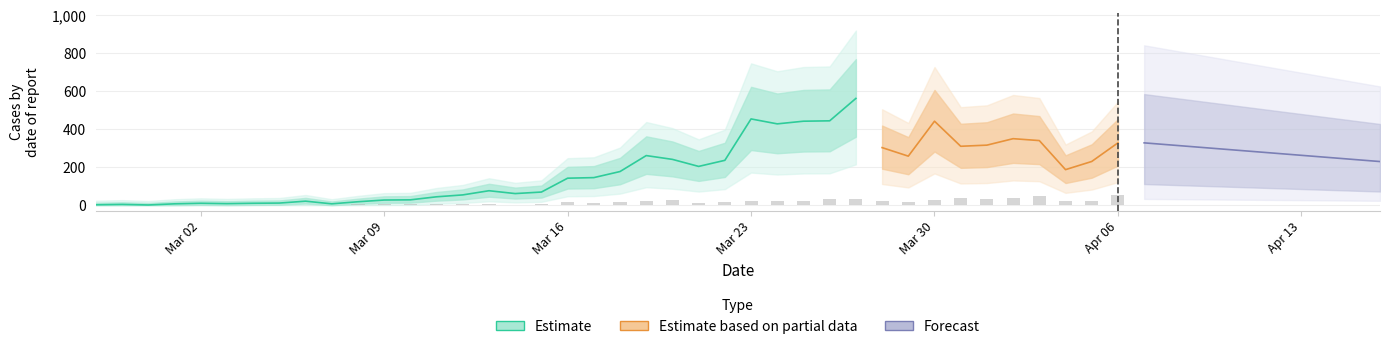

What is the value of the 10th bar from the left?

3